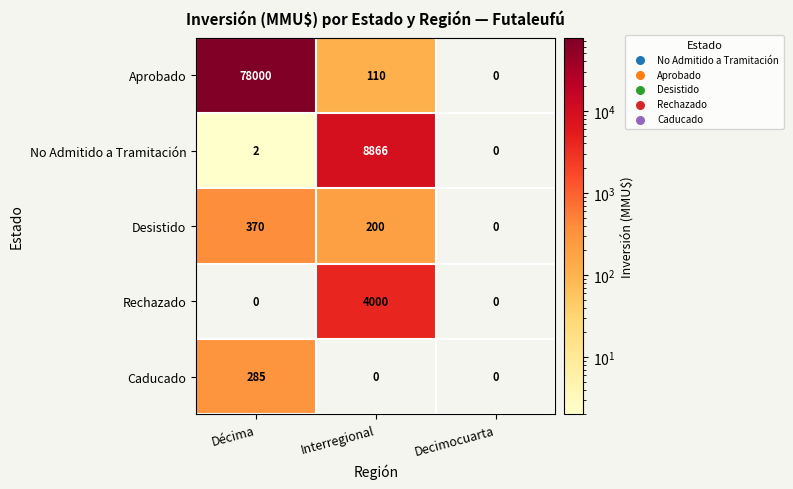

At which label is No Admitido a Tramitación closest to 4433?

Décima